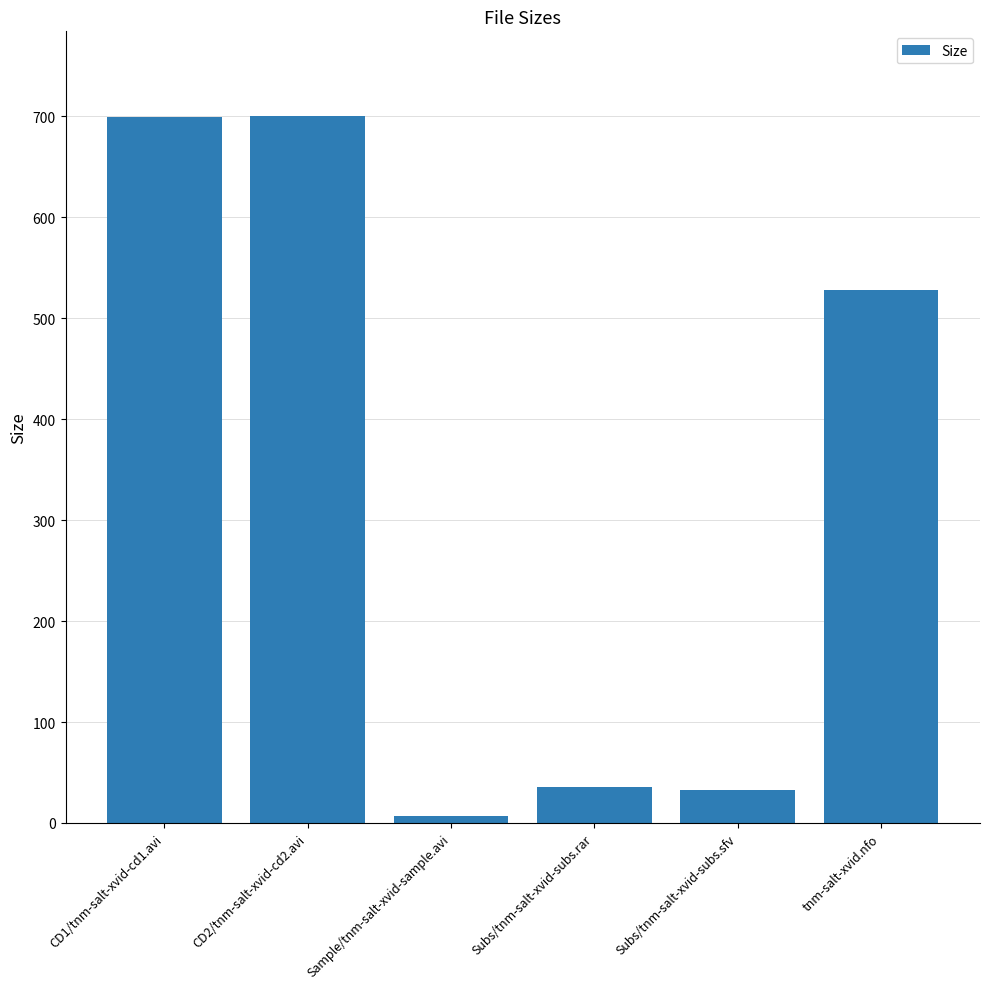

Which has a higher value, CD1/tnm-salt-xvid-cd1.avi or Subs/tnm-salt-xvid-subs.rar?

CD1/tnm-salt-xvid-cd1.avi